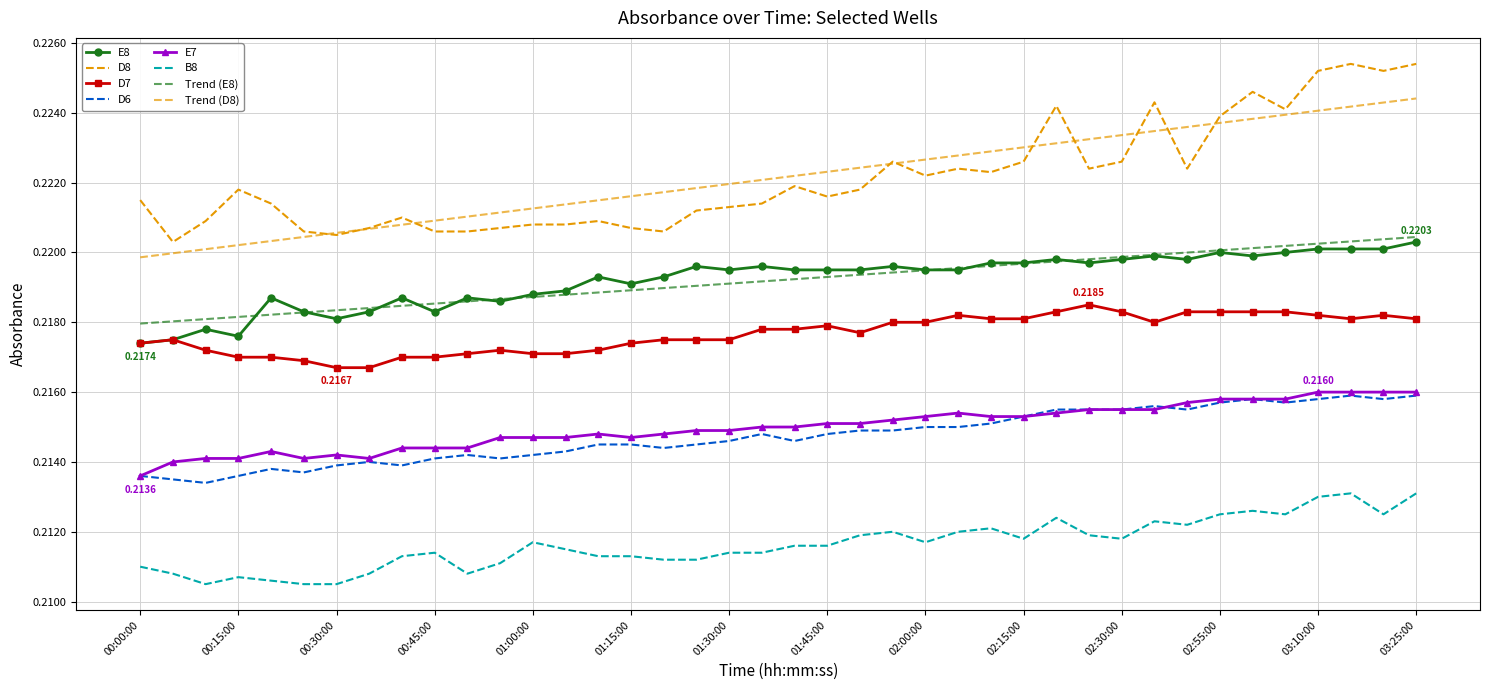

Which series has the widest spread of values?

D8